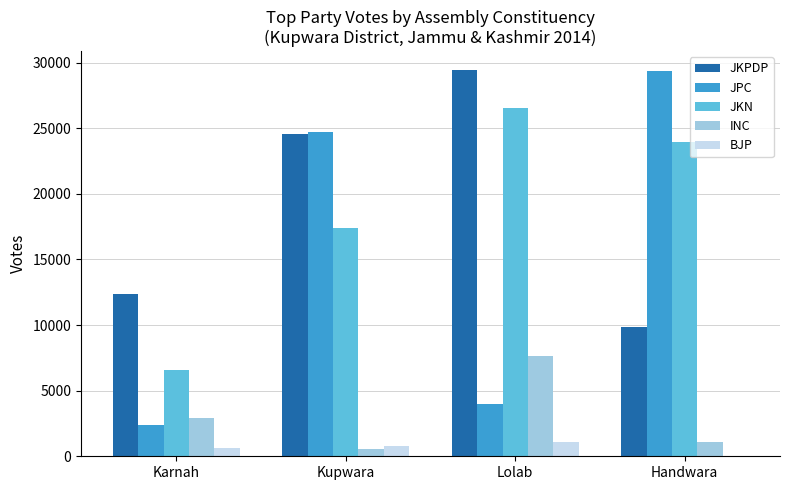

Count the number of categories in the chart.

4